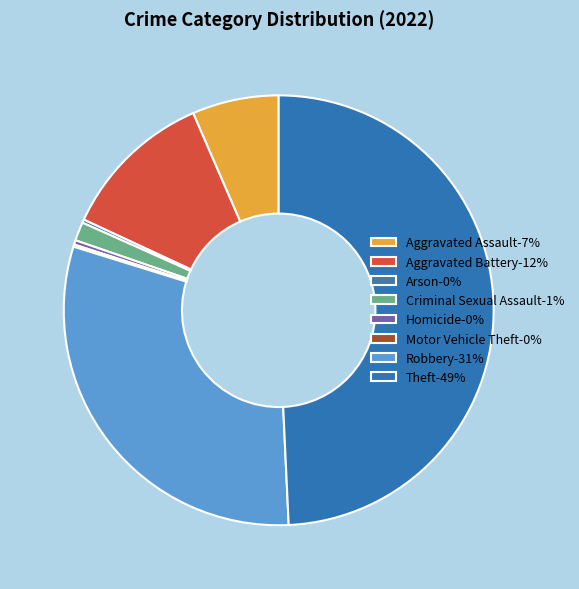

The Arson slice represents 0% of the pie. True or false?

True